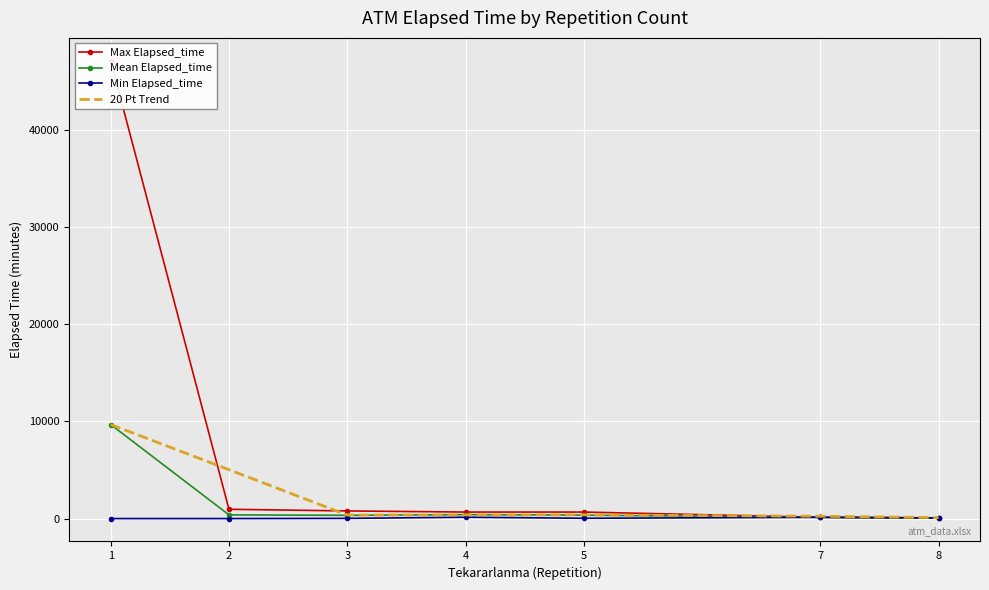

List the labels in order of 20 Pt Trend value, smallest first.

8, 7, 3, 4, 5, 2, 1